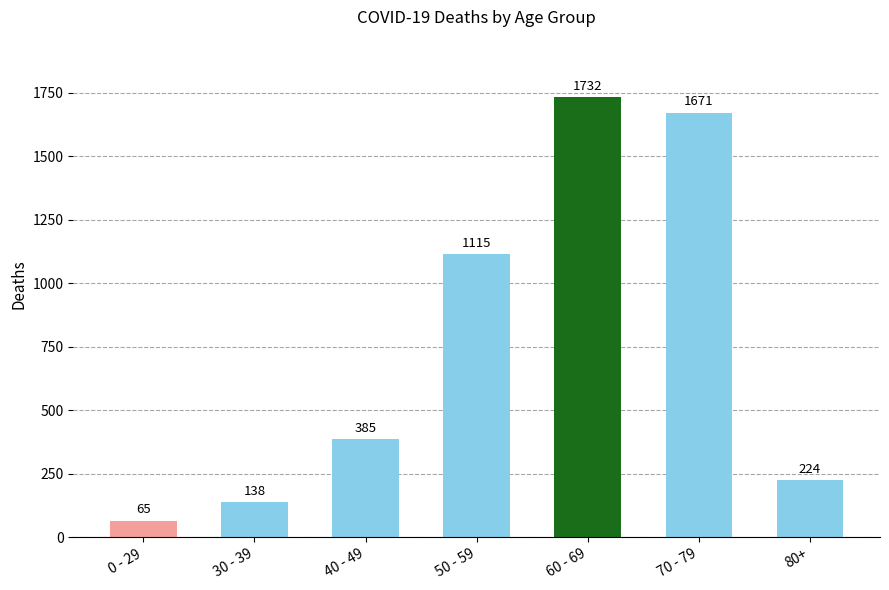

Approximately how many times larger is the value at 50 - 59 compared to 30 - 39?

8.1